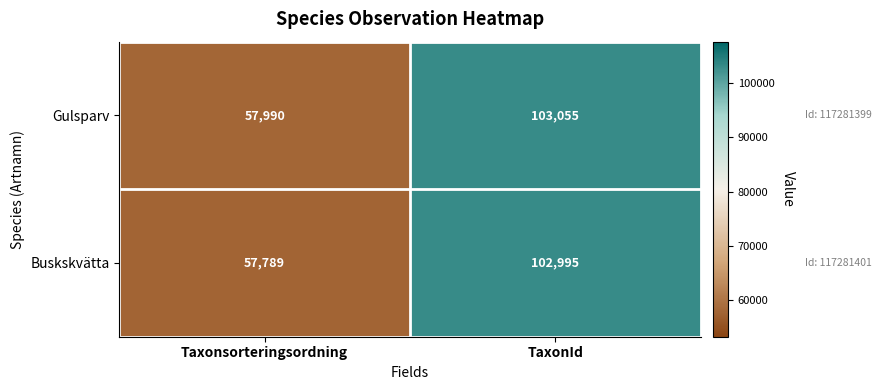

What is the sum of all Gulsparv values?

161045